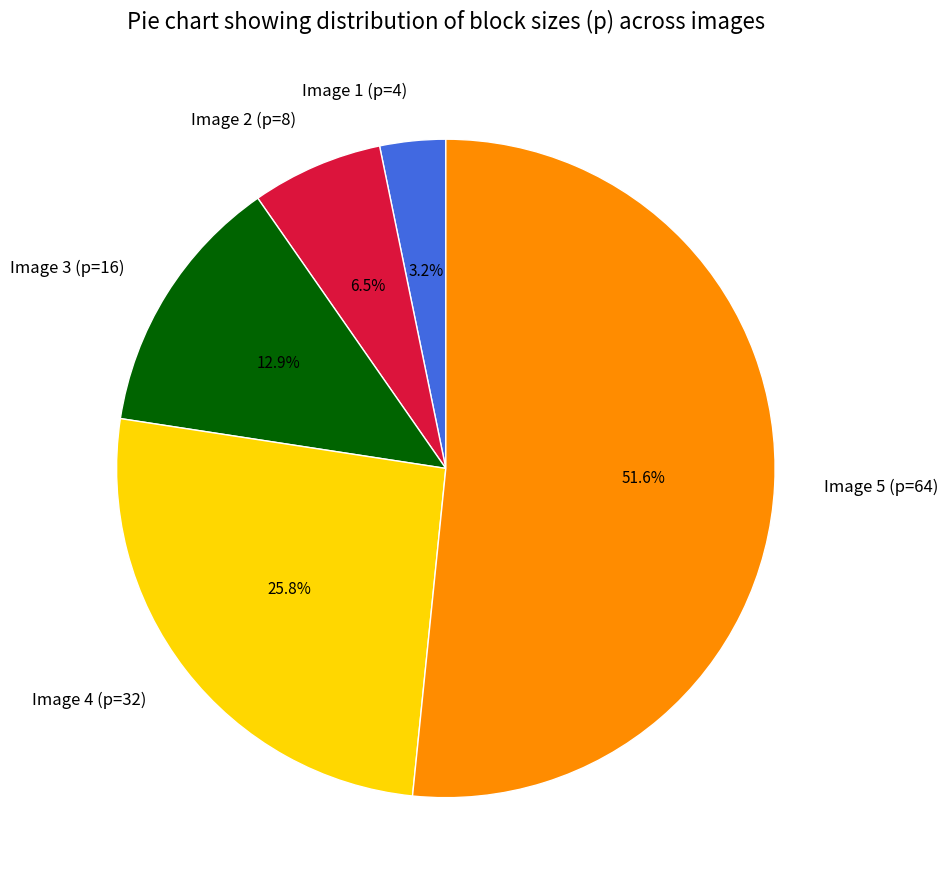

Does Image 5 (p=64) account for over 50% of the chart?

Yes